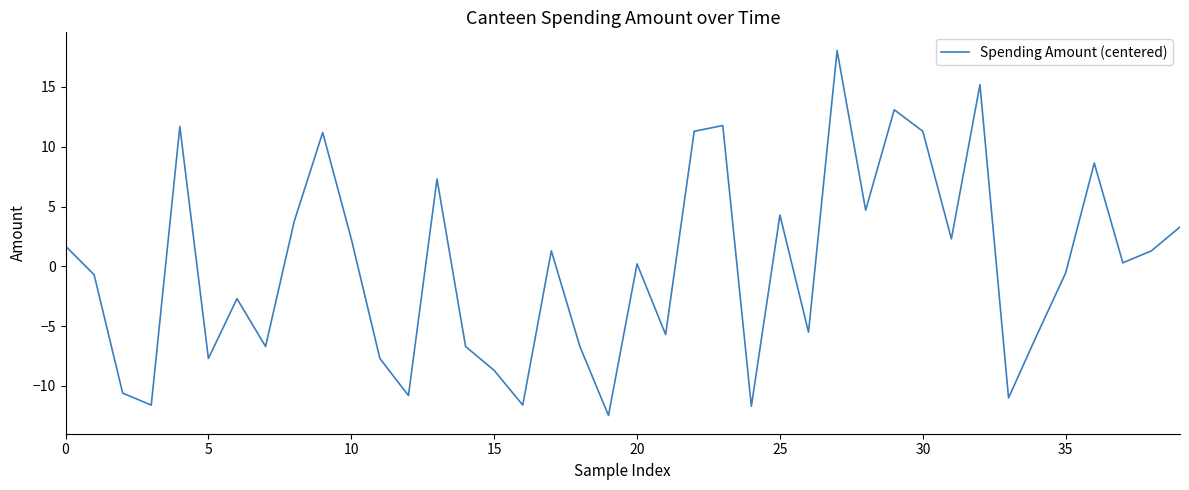

True or false: there are more than 2 points higher than both neighbors.

True